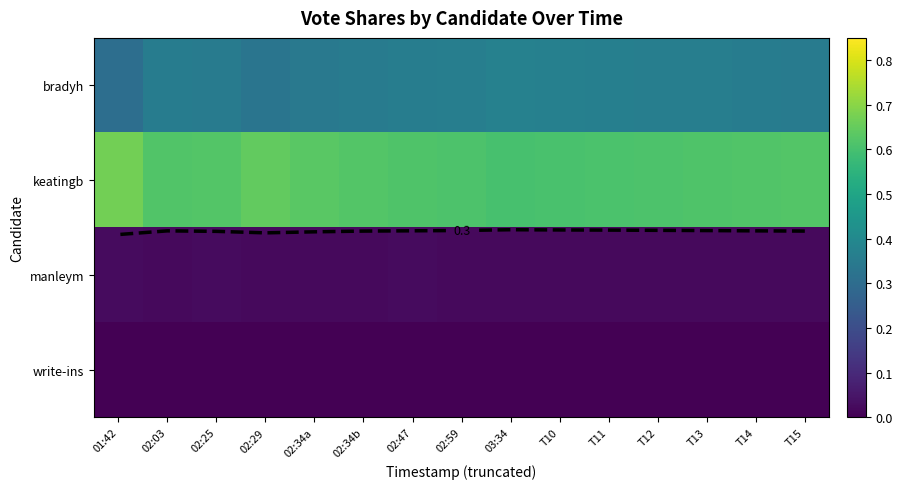

At 01:42, list the series in order from largest to smallest.

keatingb, bradyh, manleym, write-ins